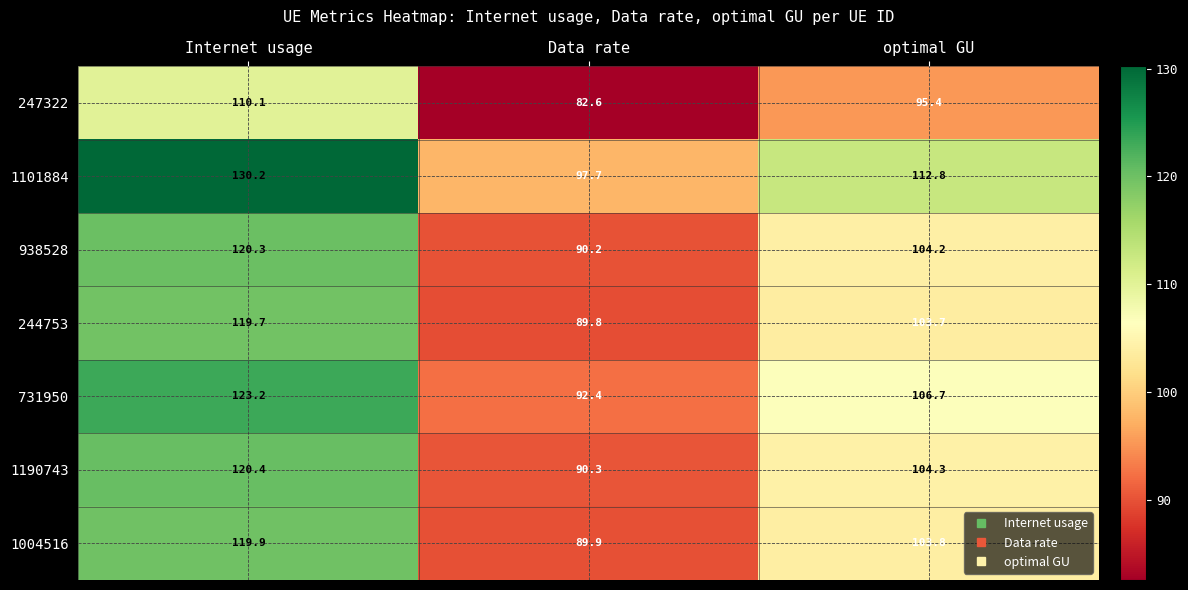

At which category is the sum across all series the highest?

Internet usage